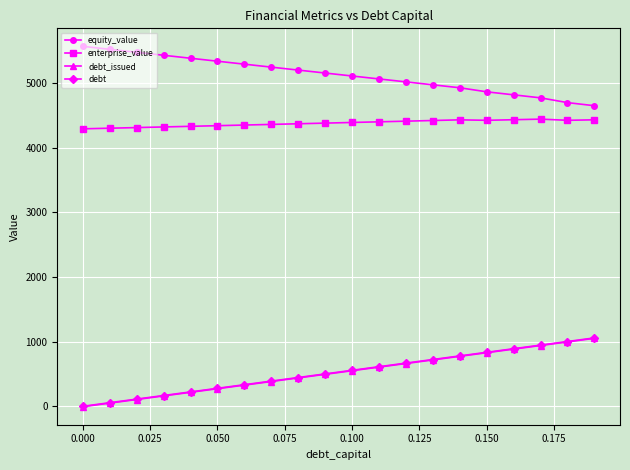

How many lines are shown in the chart?

4